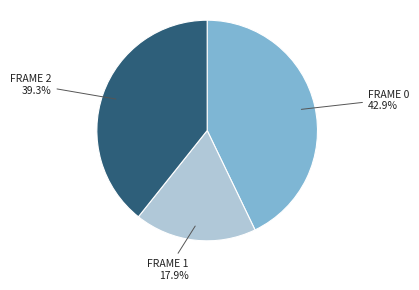

Does any single category account for the majority?

No